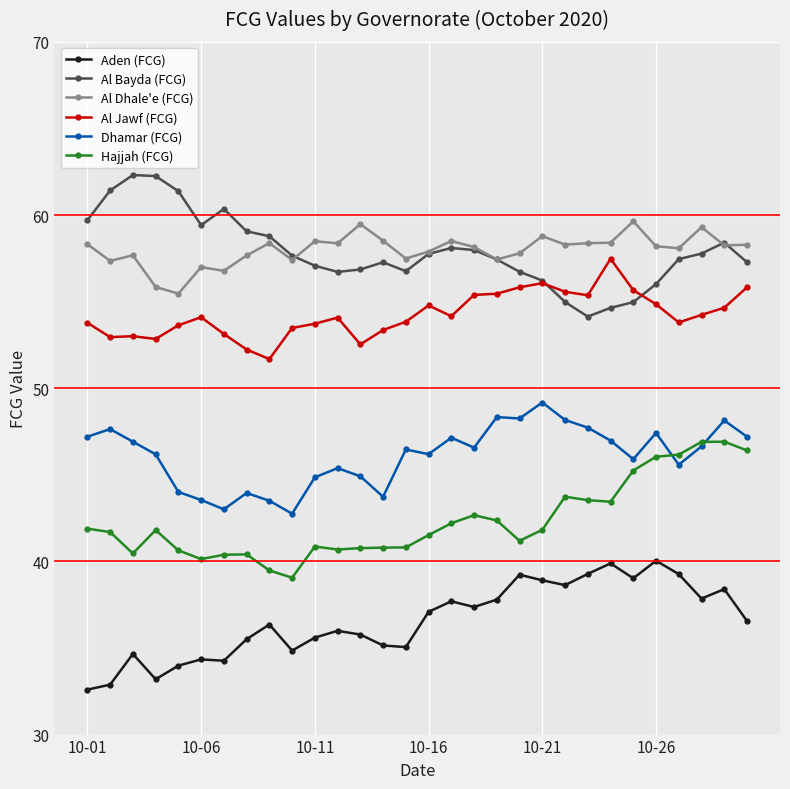

True or false: Al Bayda (FCG) has more than 1 points higher than both neighbors.

True